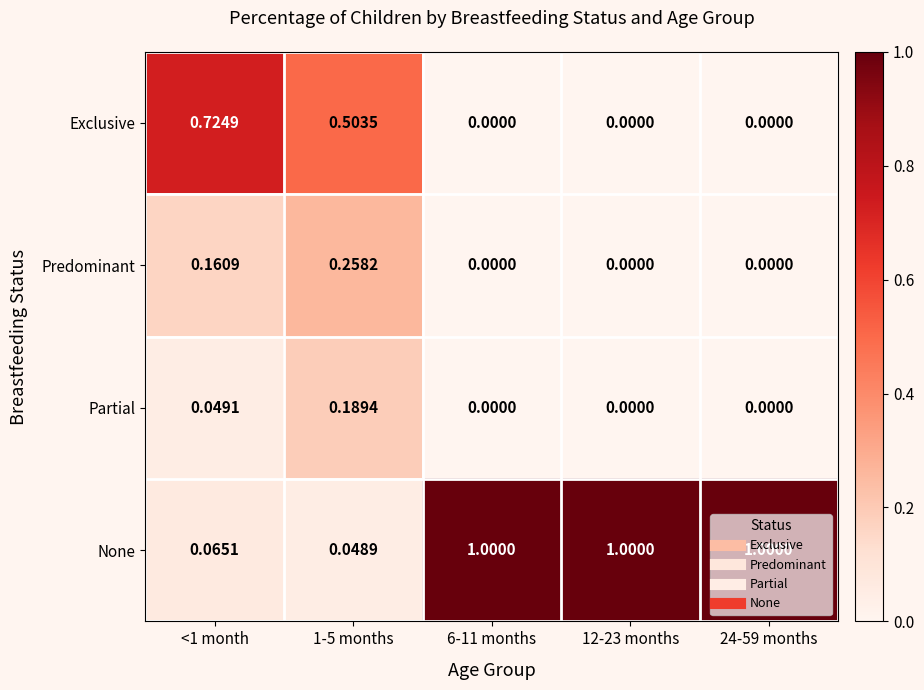

What is the maximum value shown in the chart?

1.0